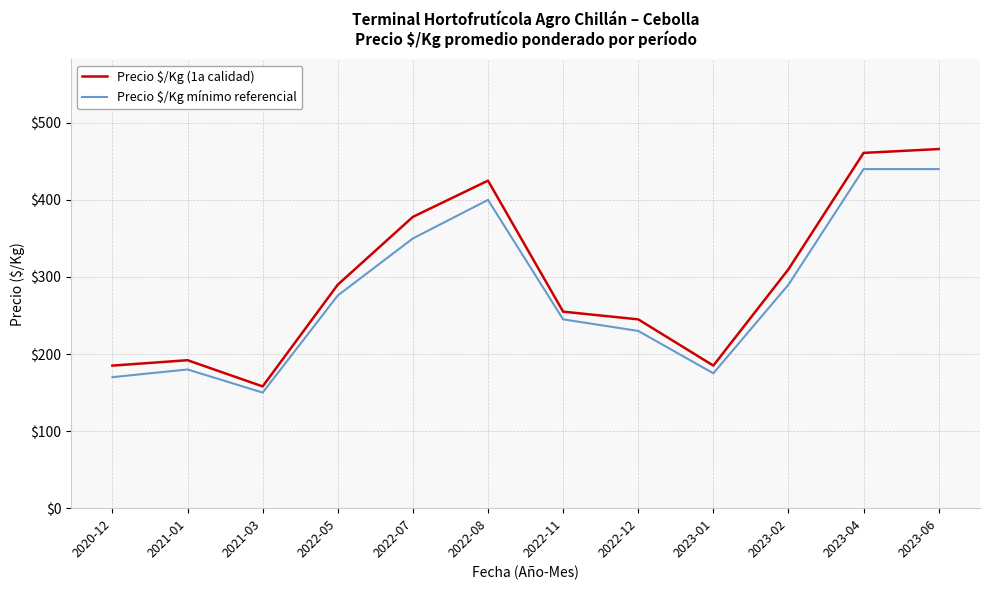

Does the chart have visible grid lines?

Yes